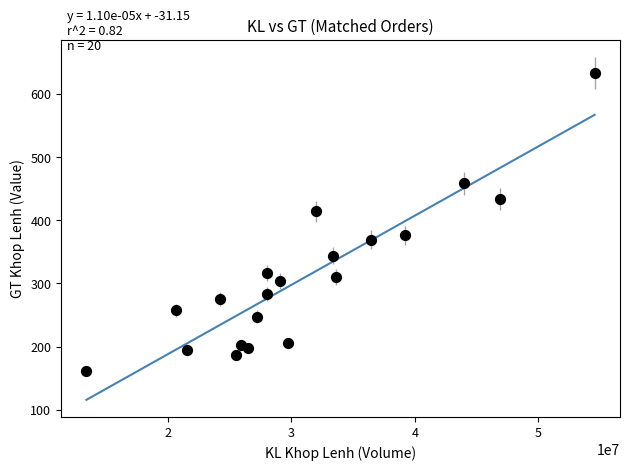

What is the range of X values (max minus min)?

41147356.0